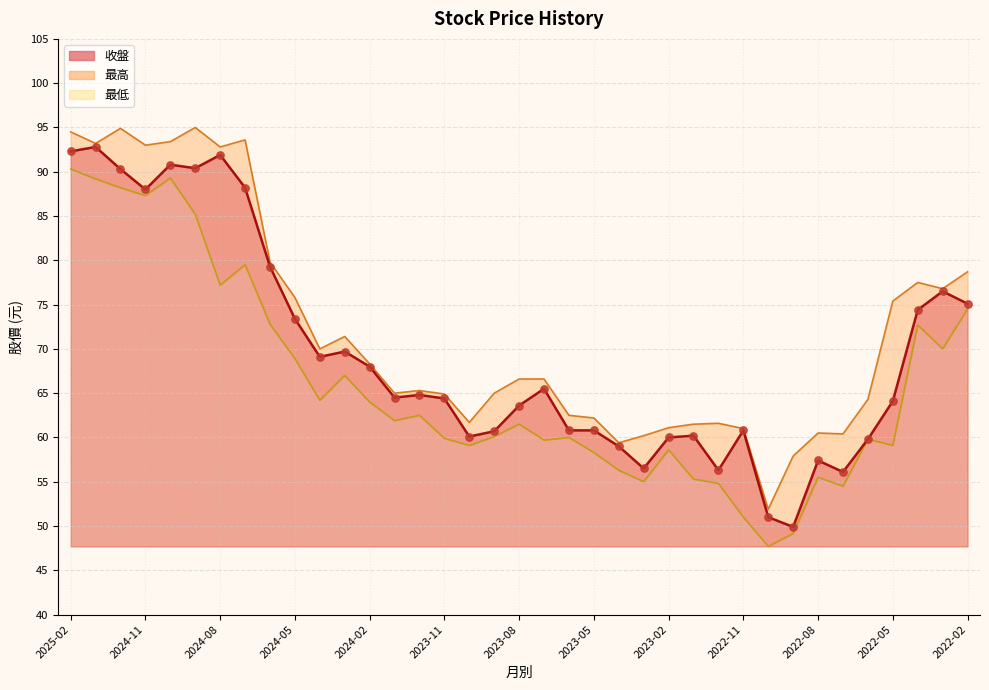

What are all the series names shown in the legend?

收盤, 最高, 最低